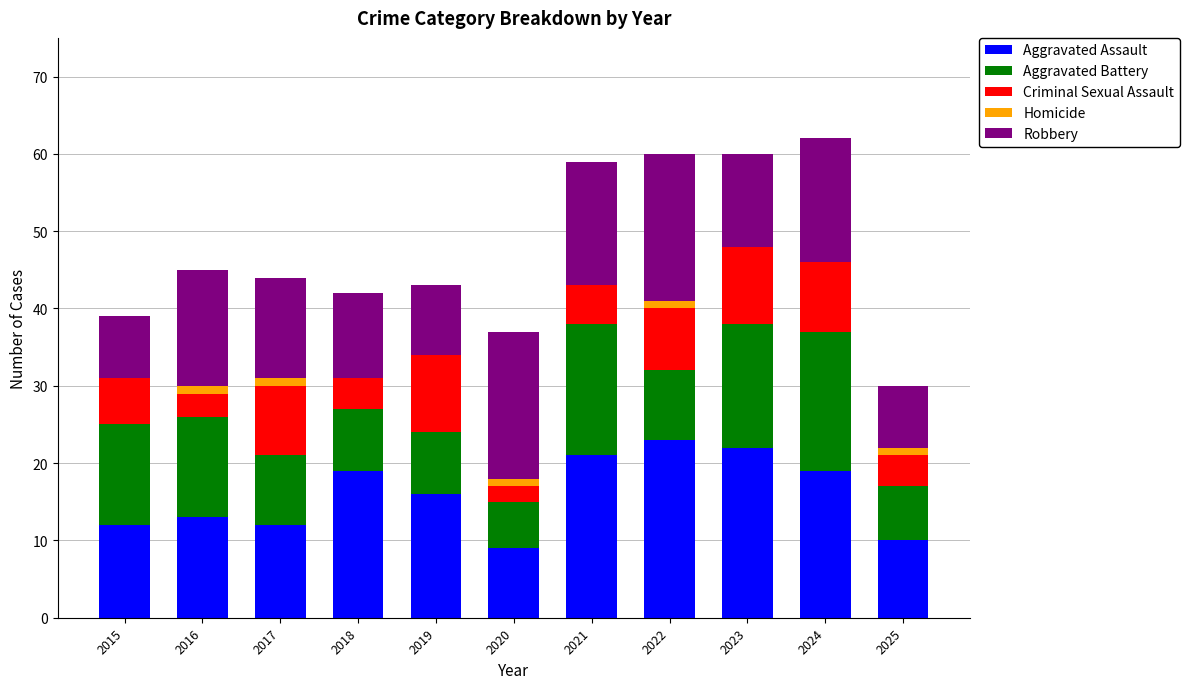

What is the approximate value of Aggravated Assault at 2018?

19